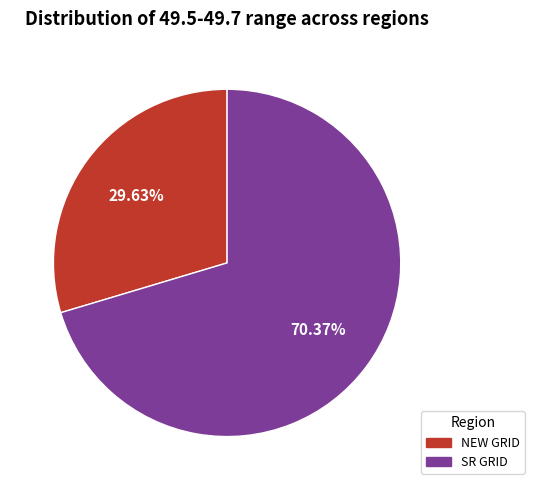

The SR GRID slice represents 81% of the pie. True or false?

False